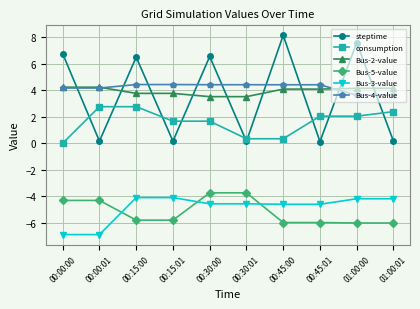

What position from the left is 00:15:01?

4